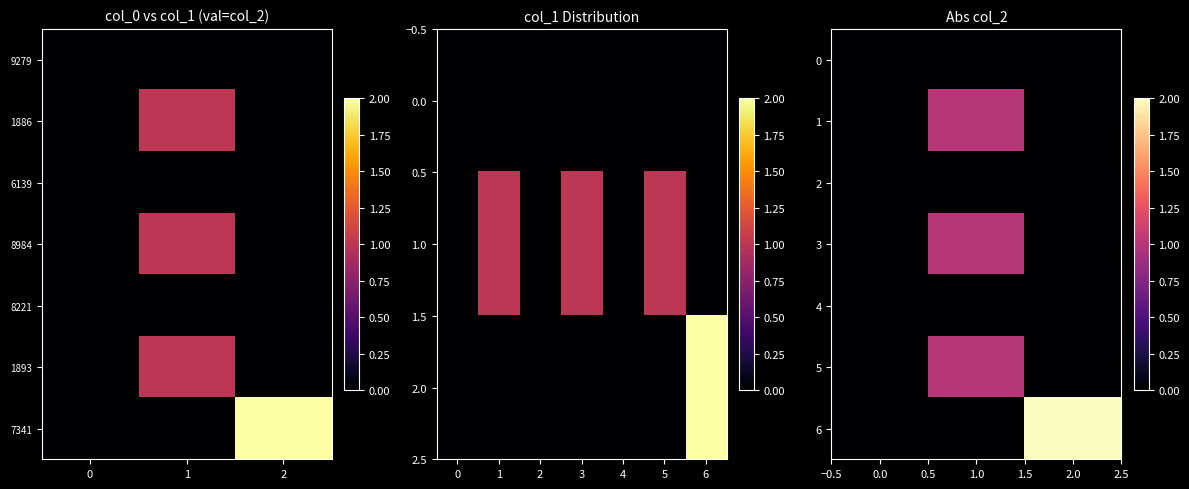

Reading left to right, what are all the values shown in this chart?

row_0: 0=0	1=0	2=0
row_1: 0=0	1=1	2=0
row_2: 0=0	1=0	2=0
row_3: 0=0	1=1	2=0
row_4: 0=0	1=0	2=0
row_5: 0=0	1=1	2=0
row_6: 0=0	1=0	2=2